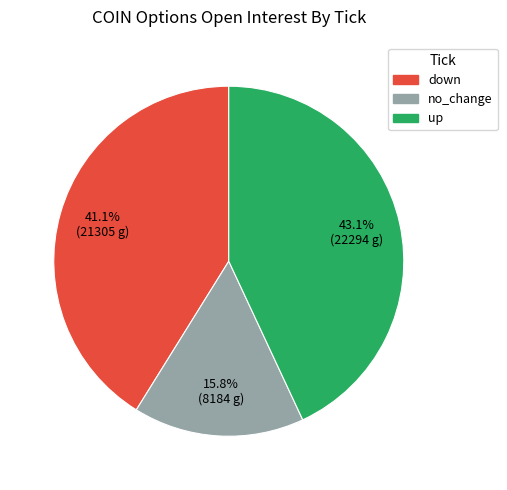

Rank the categories by value from highest to lowest.

up, down, no_change